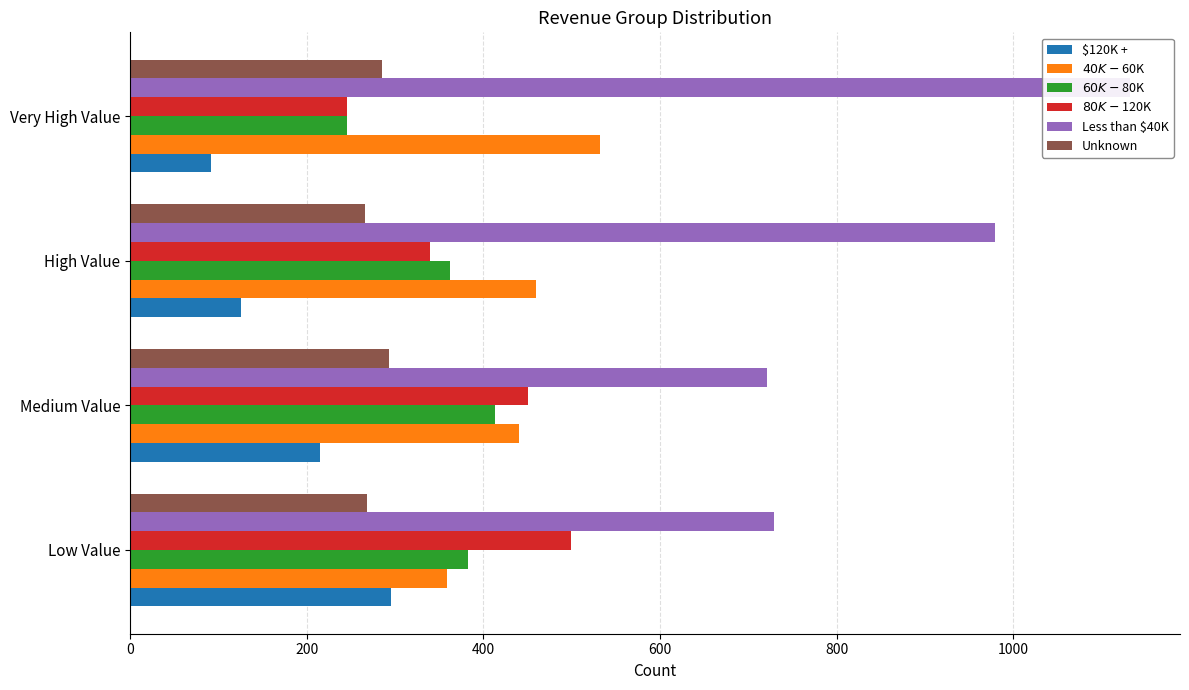

The $120K + series shows 76 at Medium Value. True or false?

False